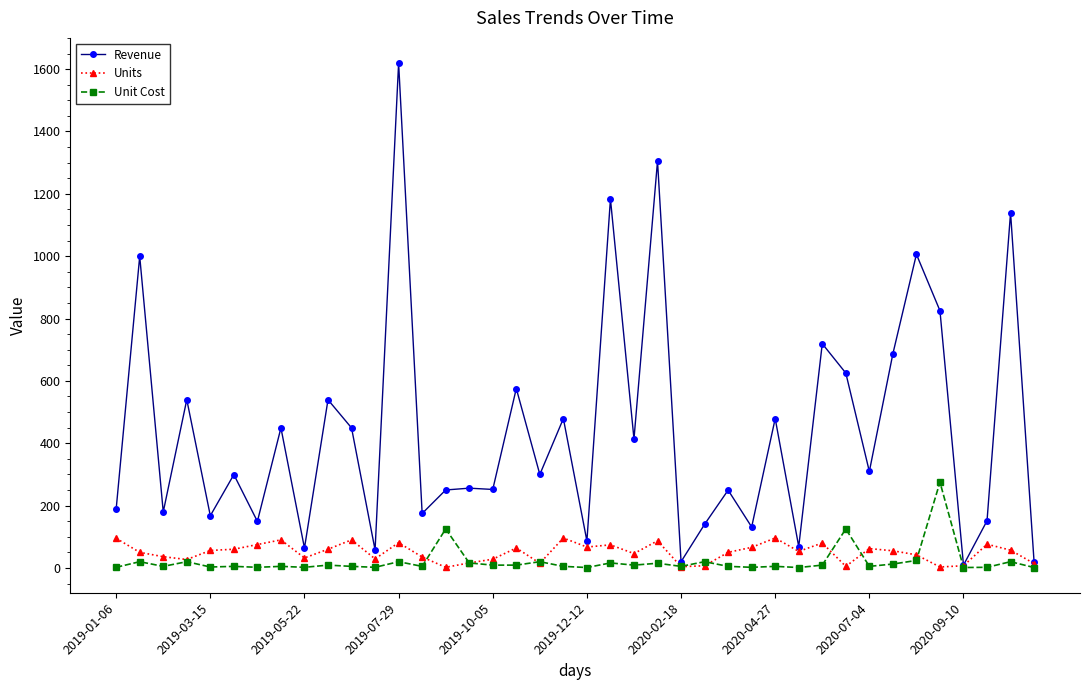

Rank the series by their maximum value, from lowest to highest.

Units, Unit Cost, Revenue